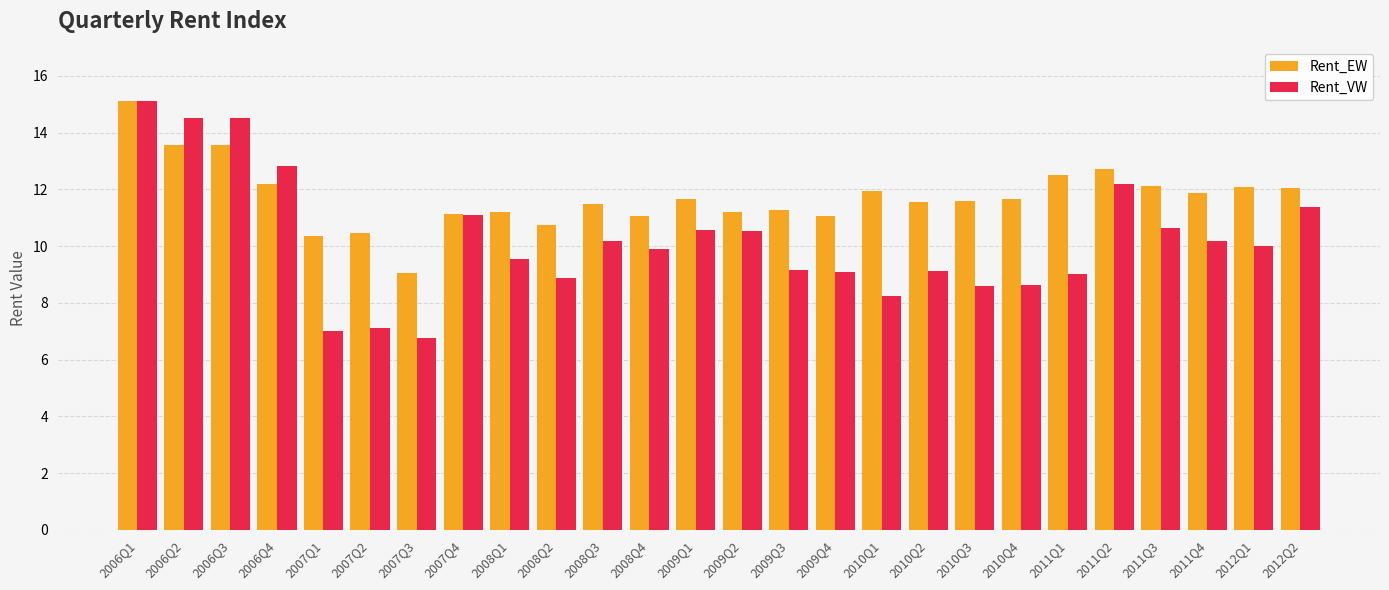

What is the highest value of the Rent_EW series?

15.1